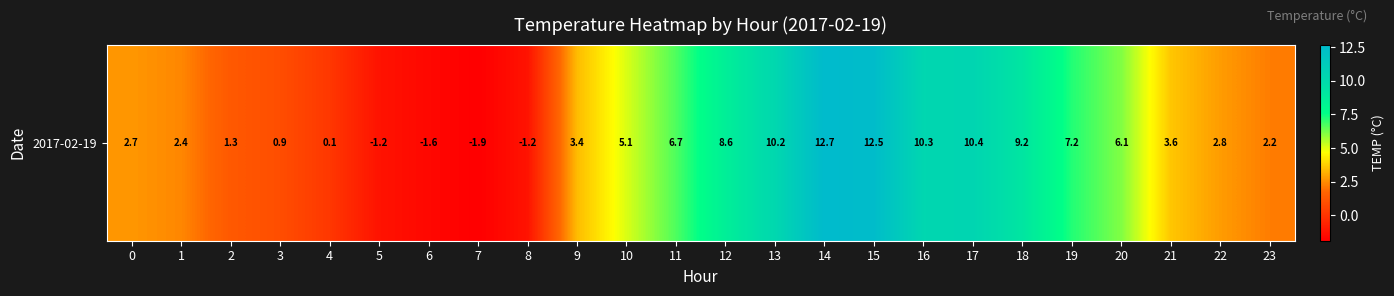

Count the number of categories in the chart.

24